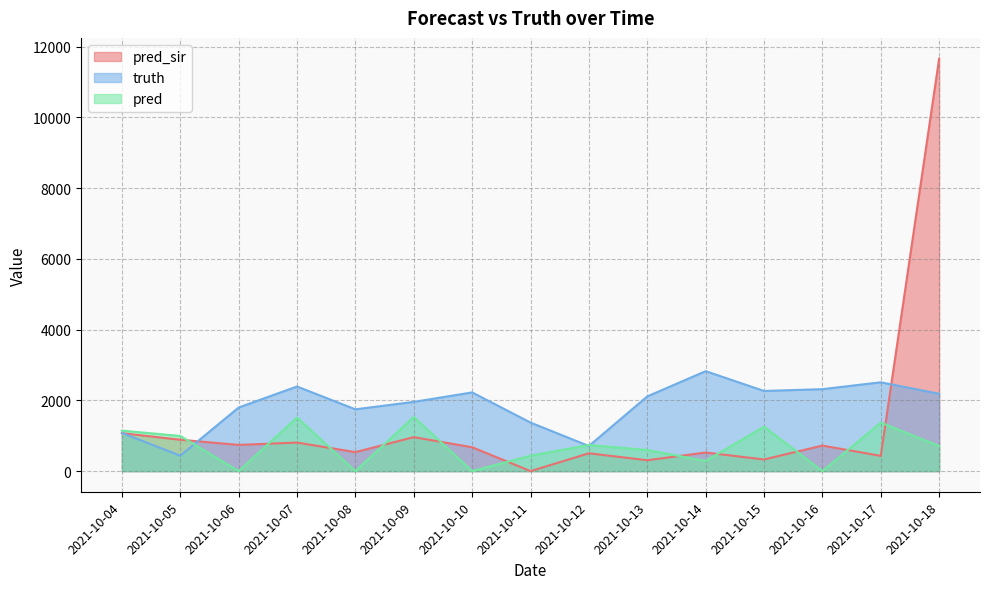

The value of pred_sir at 2021-10-18 is 11665.0. True or false?

True